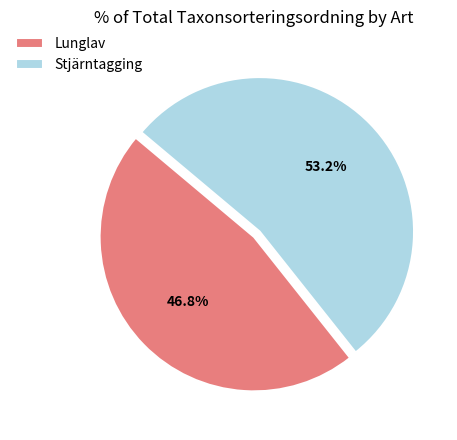

Which has a higher value, Lunglav or Stjärntagging?

Stjärntagging